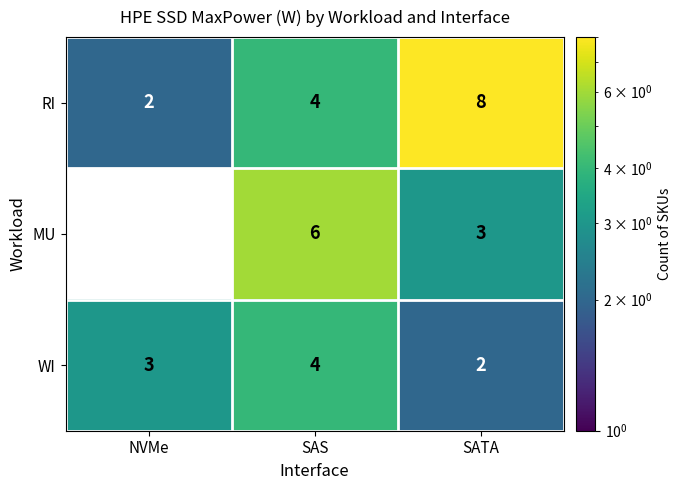

Which category has the lowest value across all series?

NVMe